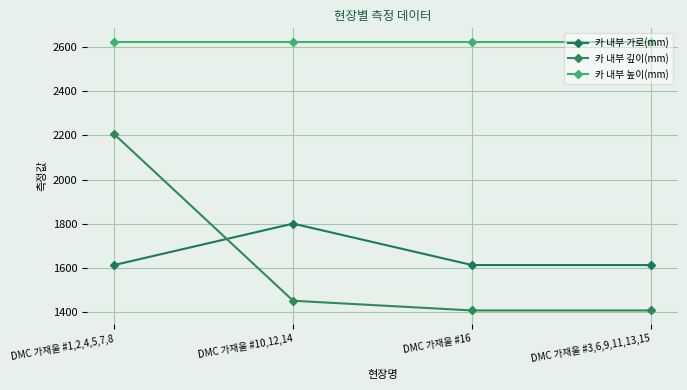

True or false: 카 내부 가로(mm) and 카 내부 높이(mm) intersect in this chart.

False